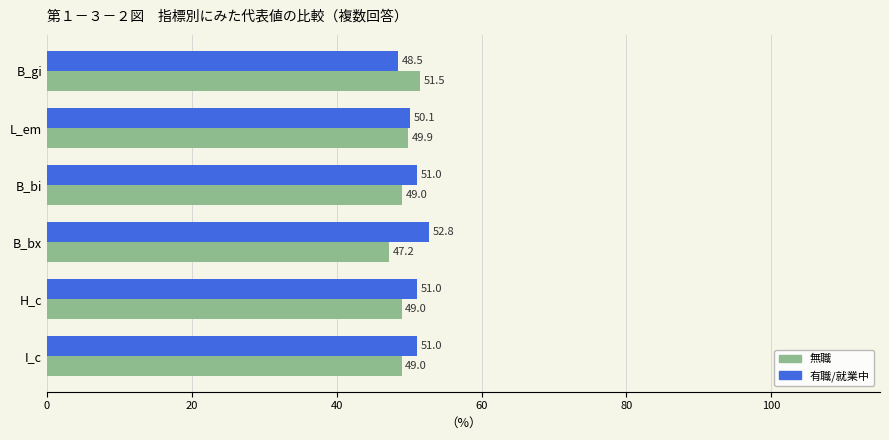

At how many categories does at least one series exceed 49?

6